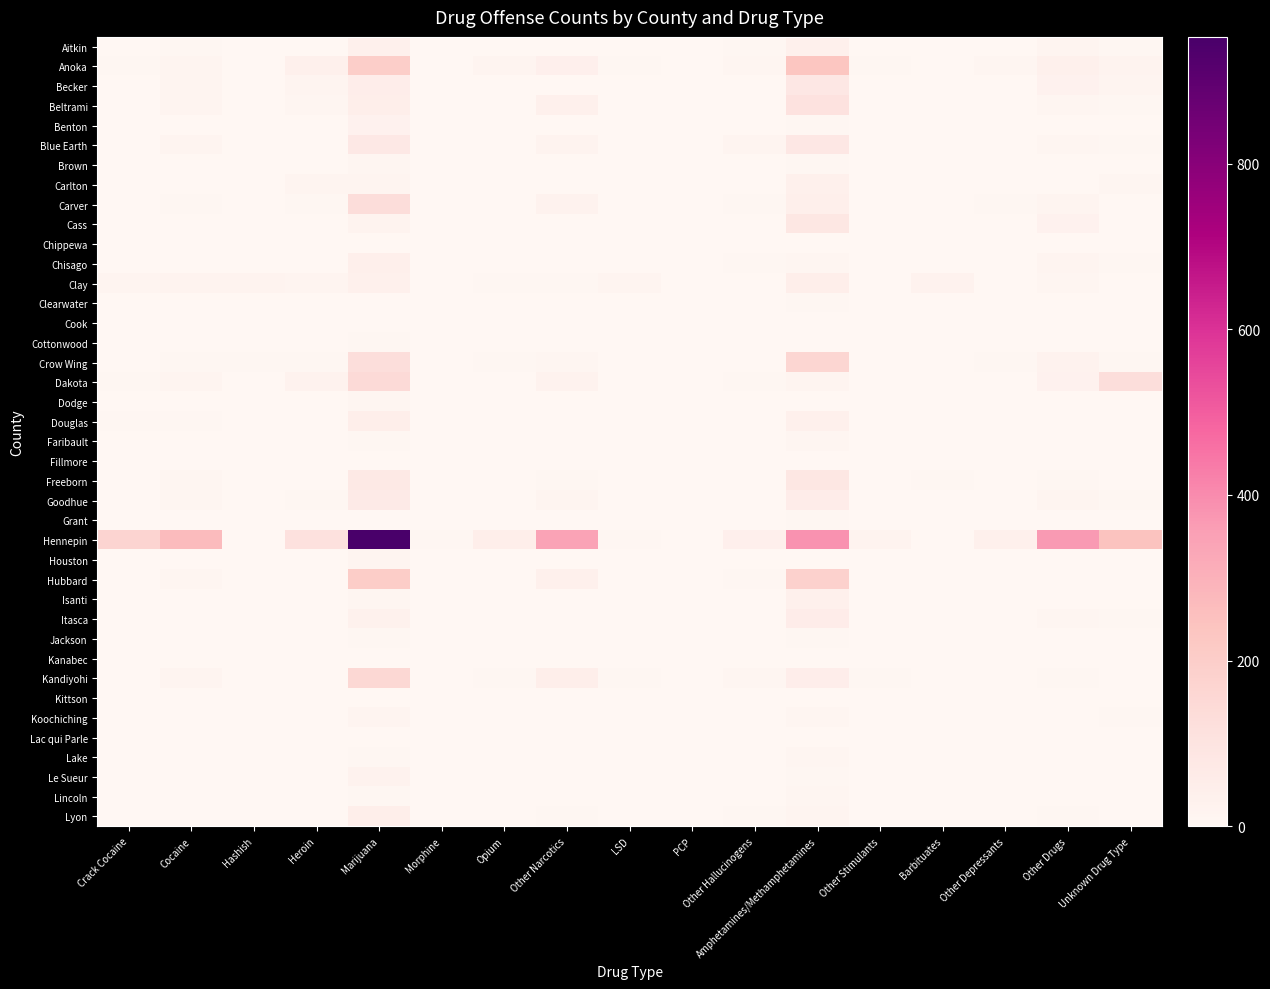

At how many categories does at least one series exceed 286?

4